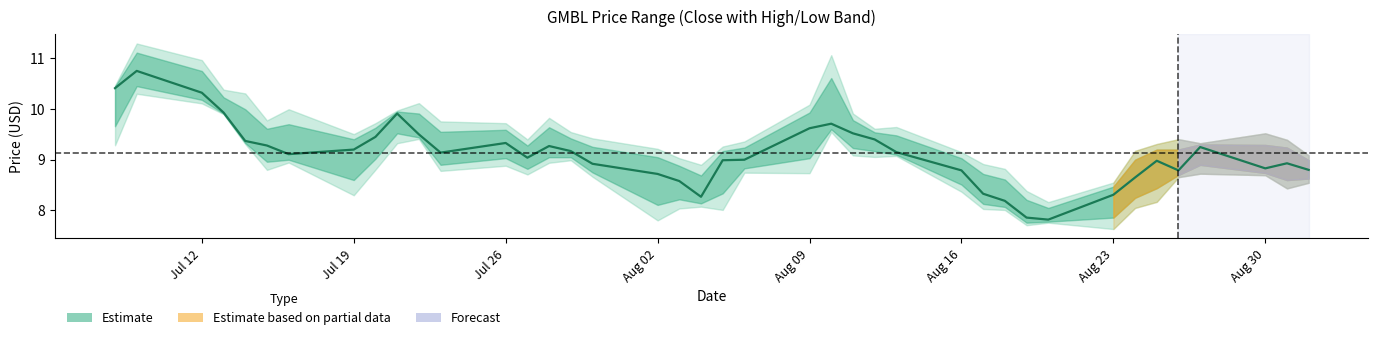

Reading right to left, list all the values displayed in this chart.

8.8	8.9	8.8	9.2	8.8	9.0	8.7	8.3	7.8	7.9	8.2	8.3	8.8	9.2	9.4	9.5	9.7	9.6	9.0	9.0	8.3	8.6	8.7	8.9	9.2	9.3	9.0	9.3	9.1	9.5	9.9	9.4	9.2	9.1	9.3	9.4	9.9	10.3	10.8	10.4